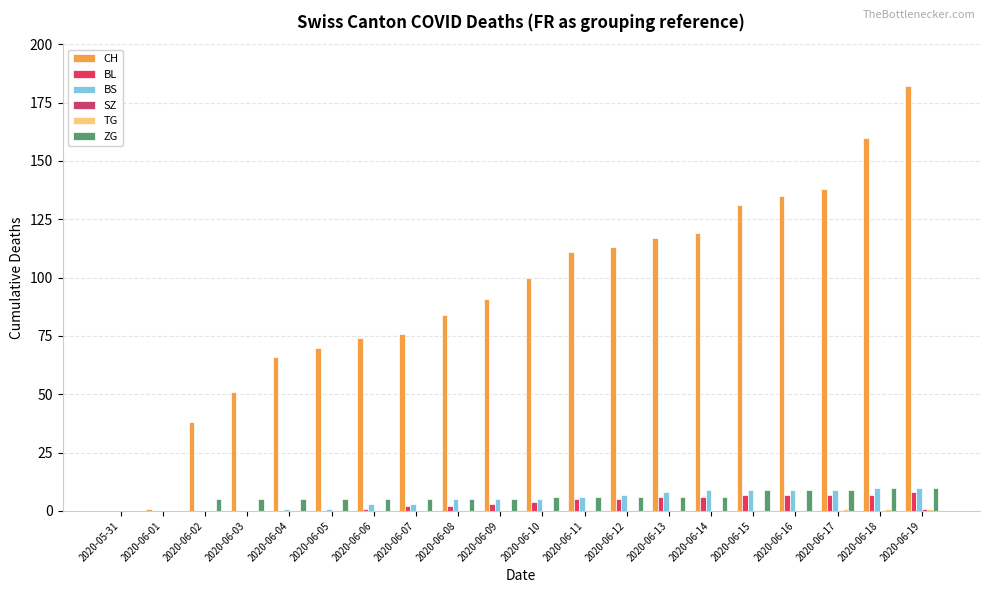

Reading right to left, transcribe all the data shown in this chart.

CH: 2020-06-19=182	2020-06-18=160	2020-06-17=138	2020-06-16=135	2020-06-15=131	2020-06-14=119	2020-06-13=117	2020-06-12=113	2020-06-11=111	2020-06-10=100	2020-06-09=91	2020-06-08=84	2020-06-07=76	2020-06-06=74	2020-06-05=70	2020-06-04=66	2020-06-03=51	2020-06-02=38	2020-06-01=1	2020-05-31=0
BL: 2020-06-19=8	2020-06-18=7	2020-06-17=7	2020-06-16=7	2020-06-15=7	2020-06-14=6	2020-06-13=6	2020-06-12=5	2020-06-11=5	2020-06-10=4	2020-06-09=3	2020-06-08=2	2020-06-07=2	2020-06-06=1	2020-06-05=0	2020-06-04=0	2020-06-03=0	2020-06-02=0	2020-06-01=0	2020-05-31=0
BS: 2020-06-19=10	2020-06-18=10	2020-06-17=9	2020-06-16=9	2020-06-15=9	2020-06-14=9	2020-06-13=8	2020-06-12=7	2020-06-11=6	2020-06-10=5	2020-06-09=5	2020-06-08=5	2020-06-07=3	2020-06-06=3	2020-06-05=1	2020-06-04=1	2020-06-03=0	2020-06-02=0	2020-06-01=0	2020-05-31=0
SZ: 2020-06-19=1	2020-06-18=0	2020-06-17=0	2020-06-16=0	2020-06-15=0	2020-06-14=0	2020-06-13=0	2020-06-12=0	2020-06-11=0	2020-06-10=0	2020-06-09=0	2020-06-08=0	2020-06-07=0	2020-06-06=0	2020-06-05=0	2020-06-04=0	2020-06-03=0	2020-06-02=0	2020-06-01=0	2020-05-31=0
TG: 2020-06-19=1	2020-06-18=1	2020-06-17=1	2020-06-16=0	2020-06-15=0	2020-06-14=0	2020-06-13=0	2020-06-12=0	2020-06-11=0	2020-06-10=0	2020-06-09=0	2020-06-08=0	2020-06-07=0	2020-06-06=0	2020-06-05=0	2020-06-04=0	2020-06-03=0	2020-06-02=0	2020-06-01=0	2020-05-31=0
ZG: 2020-06-19=10	2020-06-18=10	2020-06-17=9	2020-06-16=9	2020-06-15=9	2020-06-14=6	2020-06-13=6	2020-06-12=6	2020-06-11=6	2020-06-10=6	2020-06-09=5	2020-06-08=5	2020-06-07=5	2020-06-06=5	2020-06-05=5	2020-06-04=5	2020-06-03=5	2020-06-02=5	2020-06-01=0	2020-05-31=0